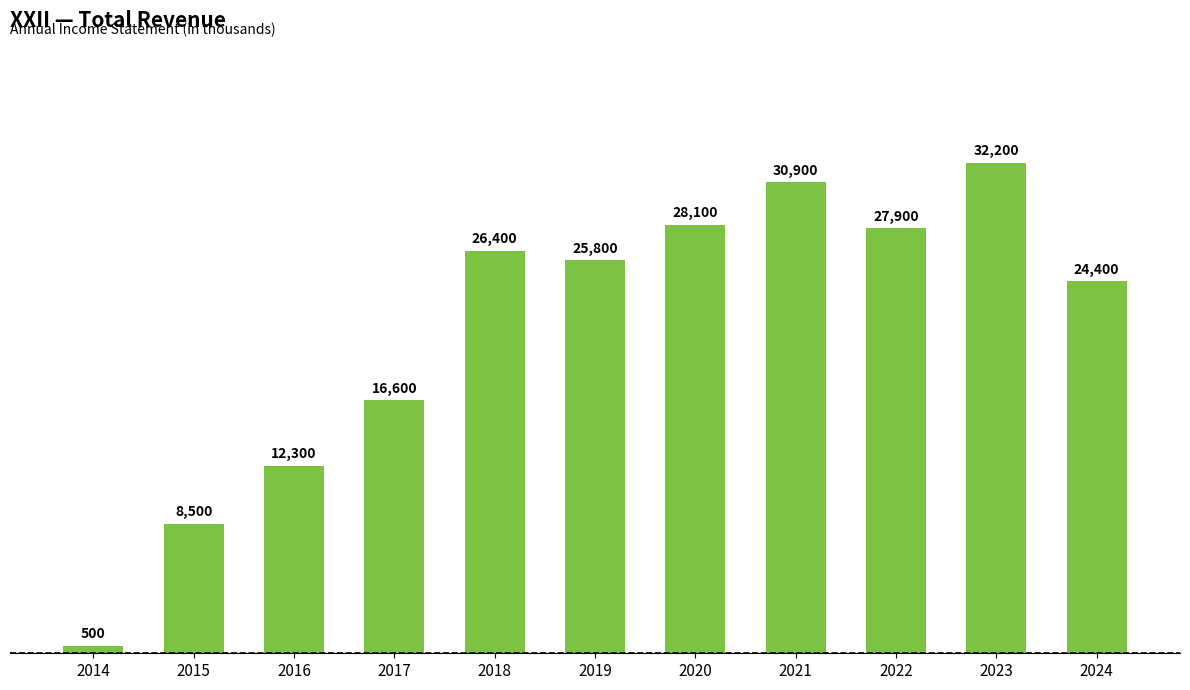

What is the smallest value displayed?

500